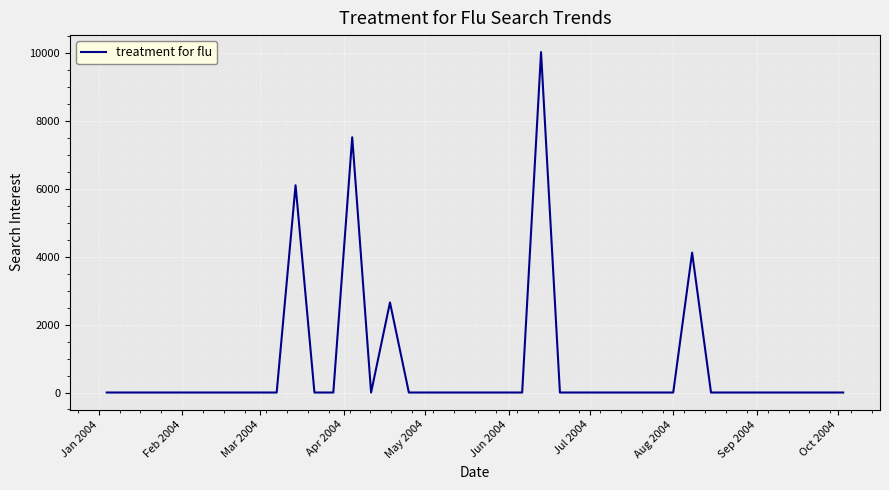

What is the maximum value shown in the chart?

10026.9